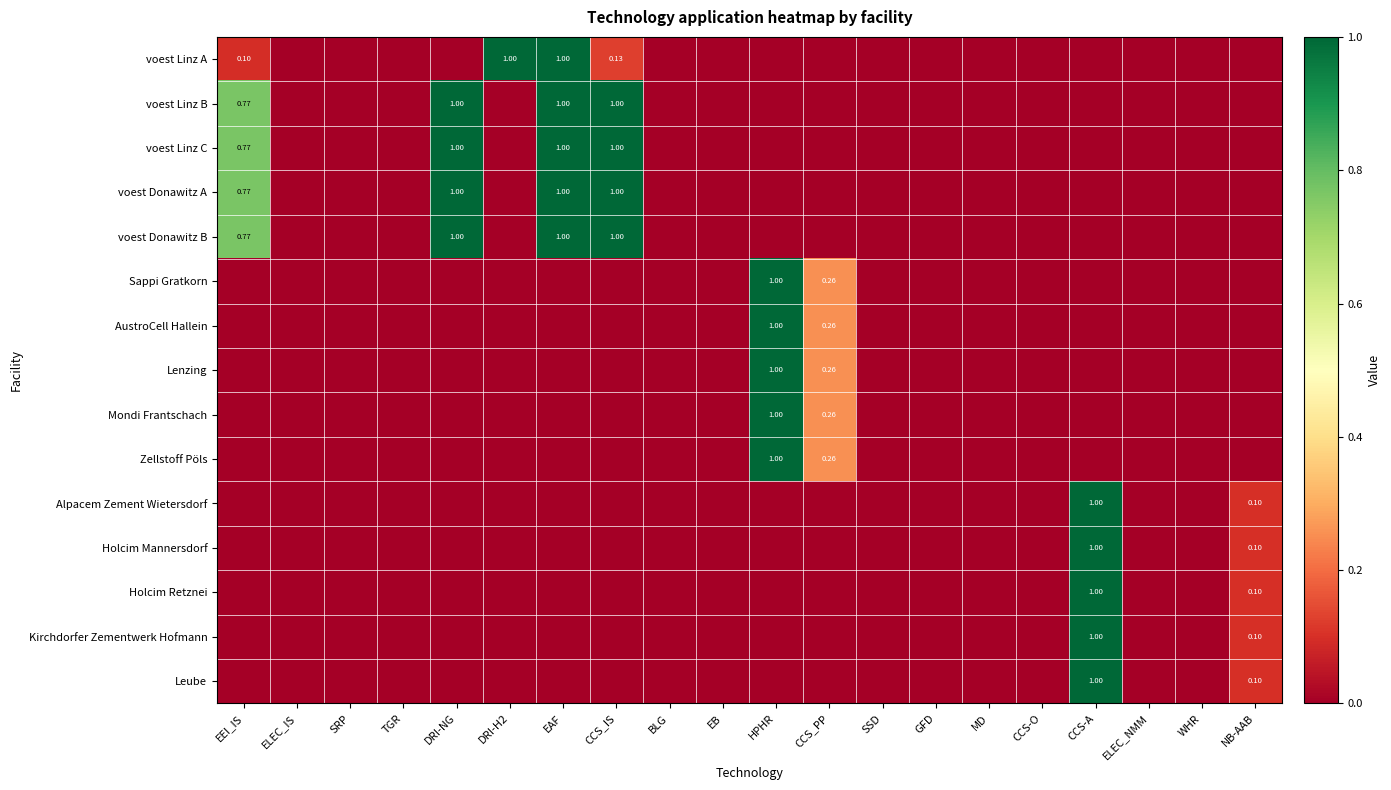

What is the difference between the second highest and second lowest values in the voest Linz B series?

1.0